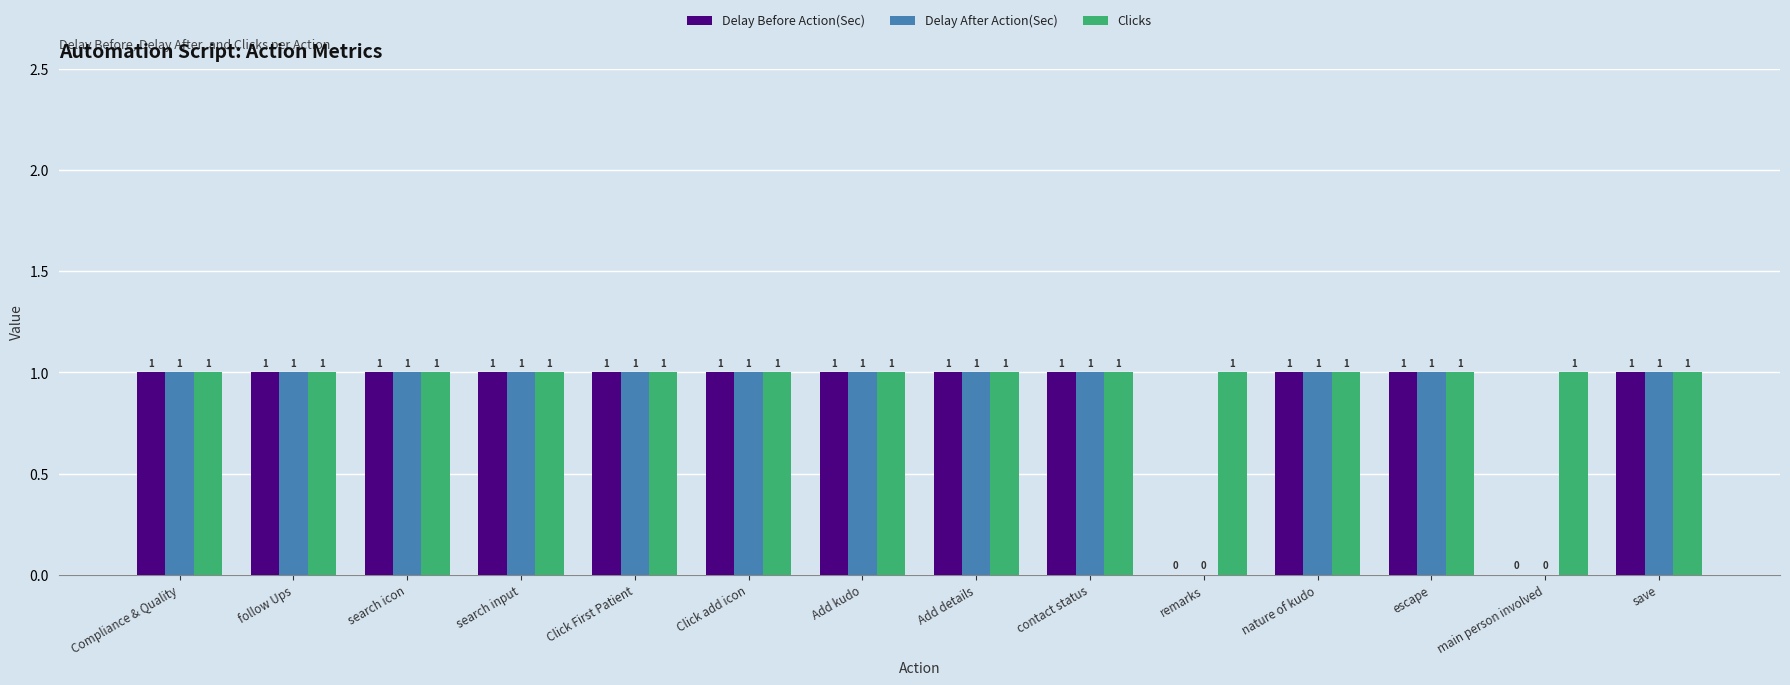

Is it true that Clicks equals 2 at Add details?

False